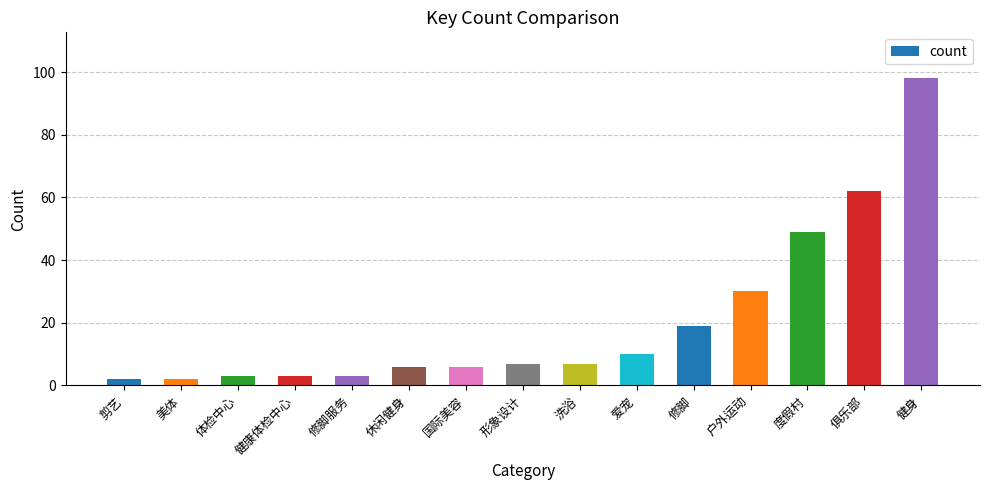

What is the difference between the values at 俱乐部 and 洗浴?

55